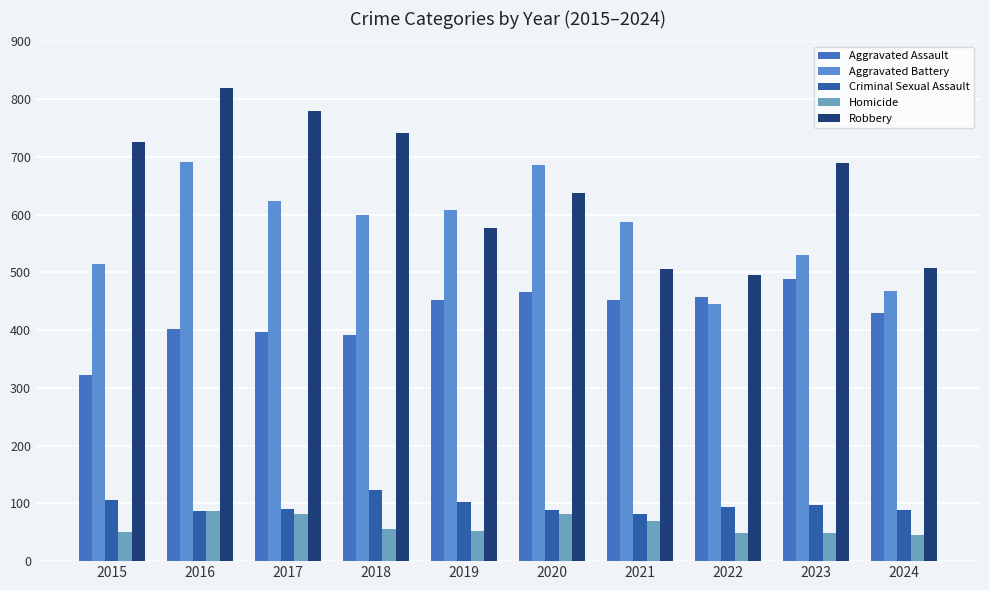

What is the difference between the second highest and minimum values in the Aggravated Assault series?

143